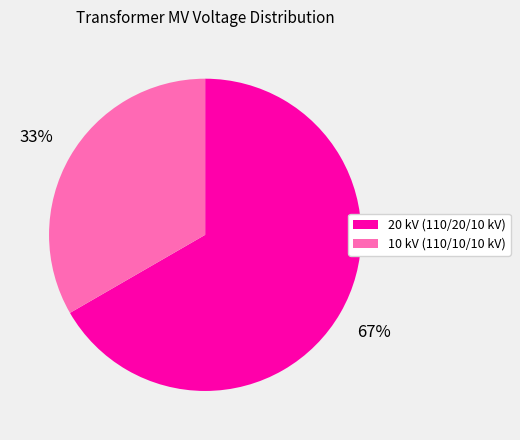

Is there a majority slice in this chart?

Yes